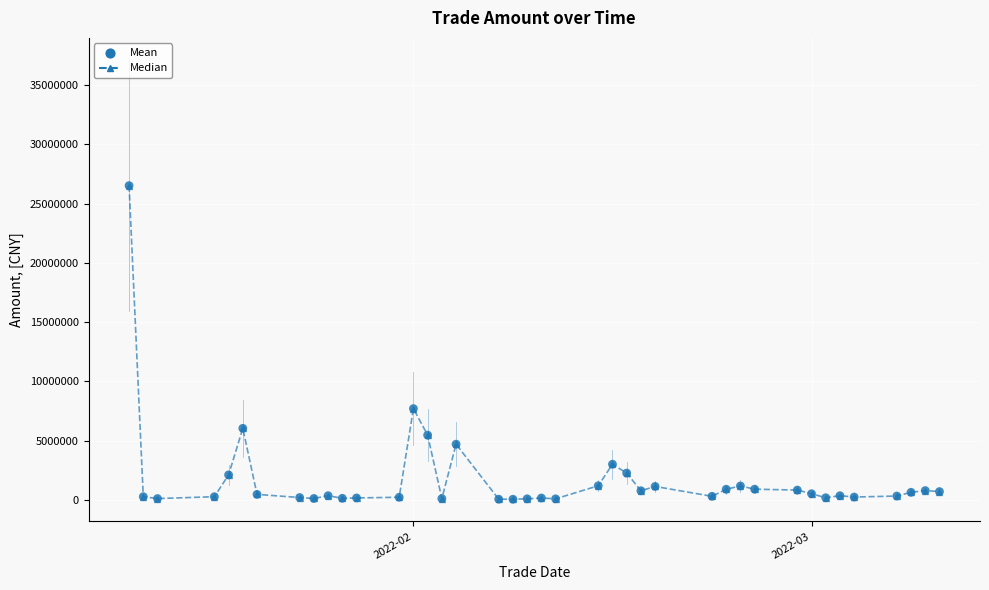

What is the difference between the second highest and minimum values?

7647638